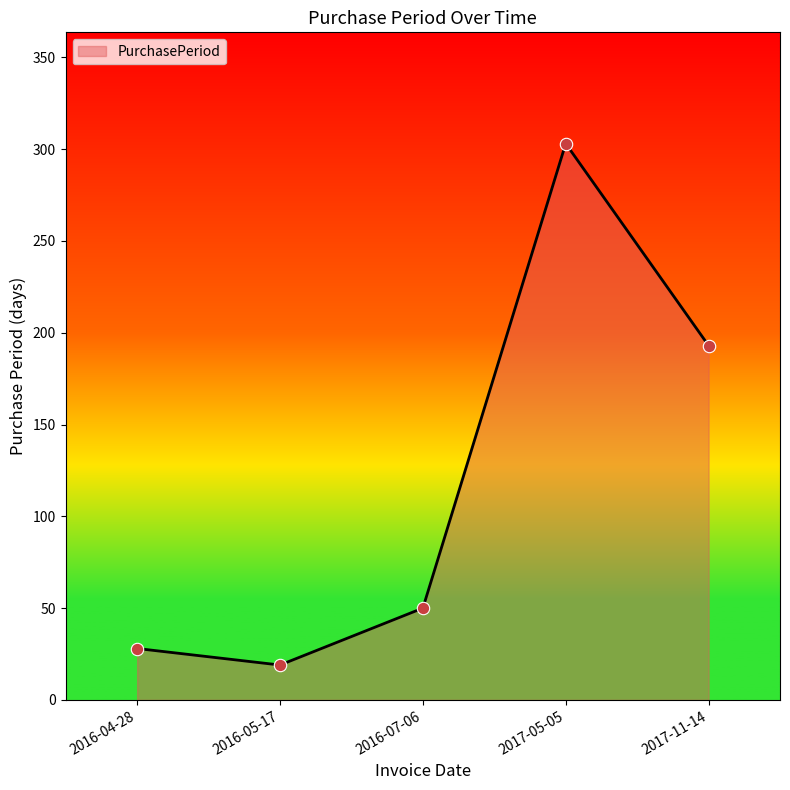

What is the change in value from 2016-05-17 to 2017-11-14?

+174